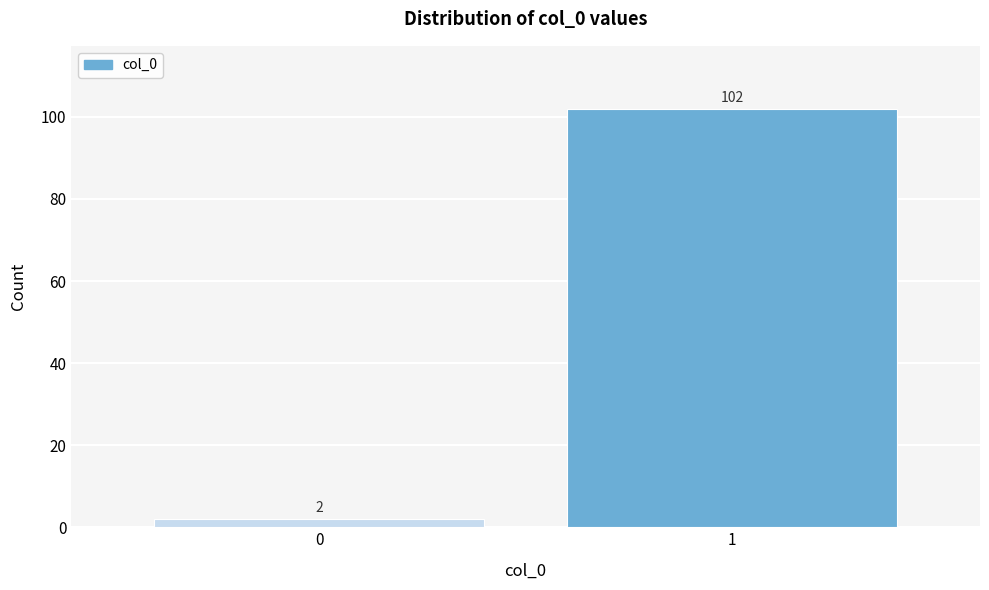

Reading left to right, list all the values displayed in this chart.

0=2	1=102